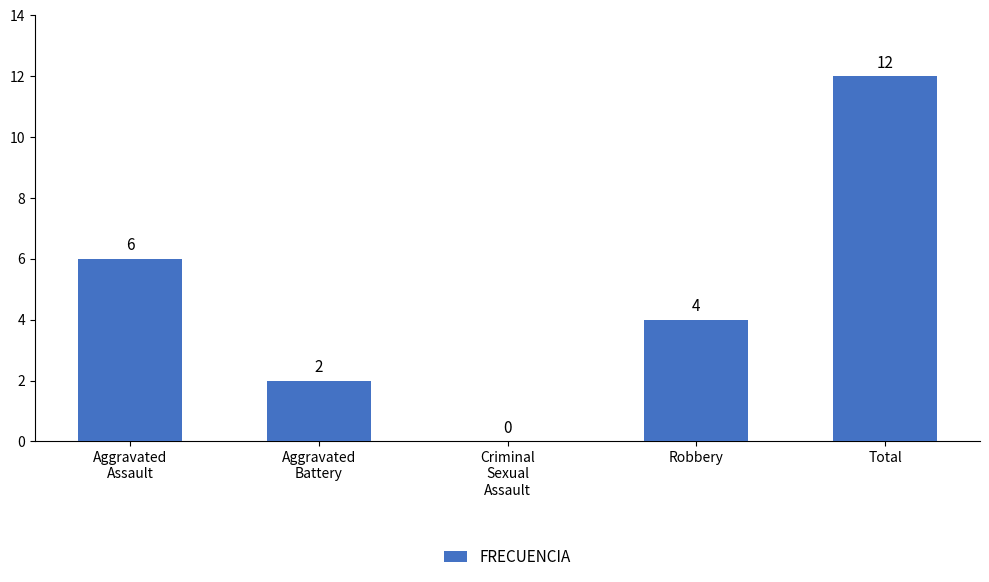

Count the number of data series in this chart.

1